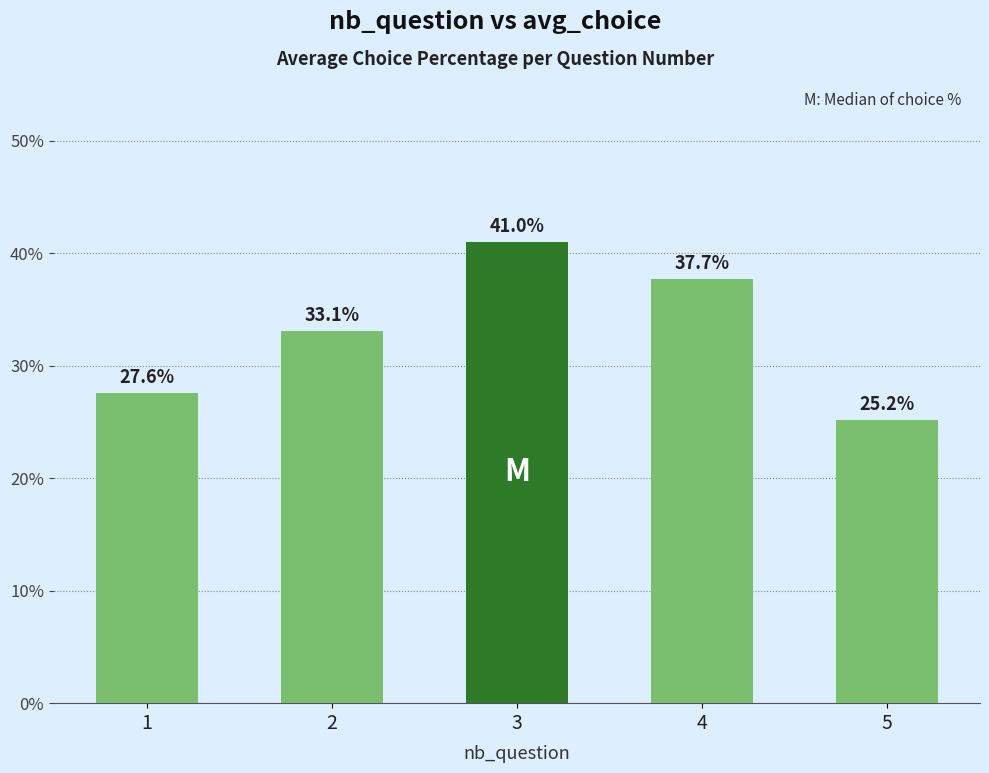

Reading right to left, what are all the values shown in this chart?

25.2	37.7	41.0	33.1	27.6